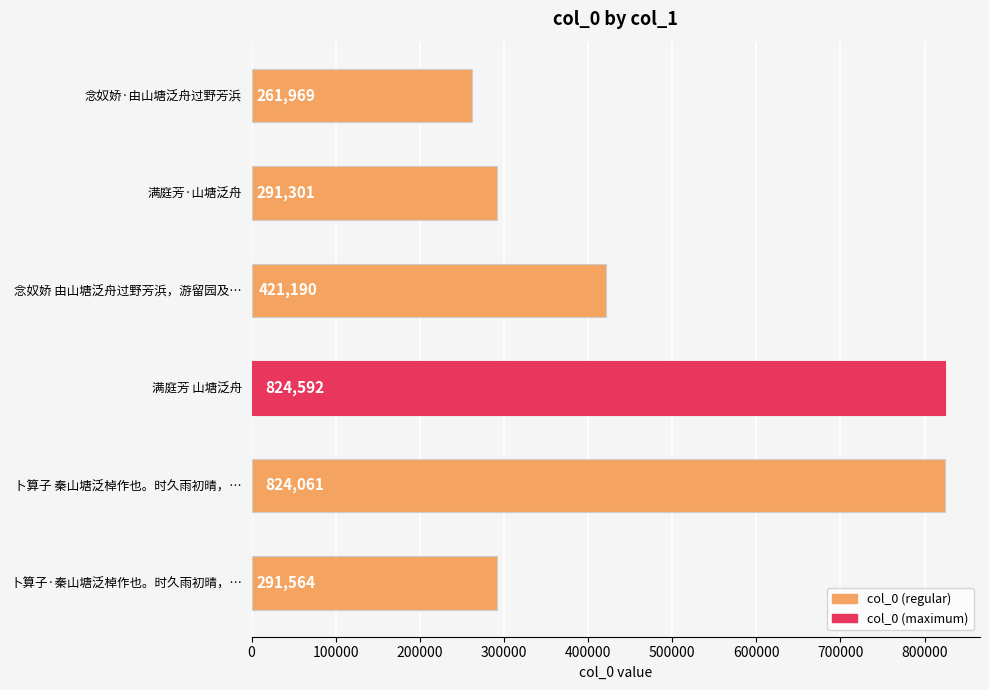

The chart shows a value of 523219 at 卜算子·秦山塘泛棹作也。时久雨初晴，…. True or false?

False